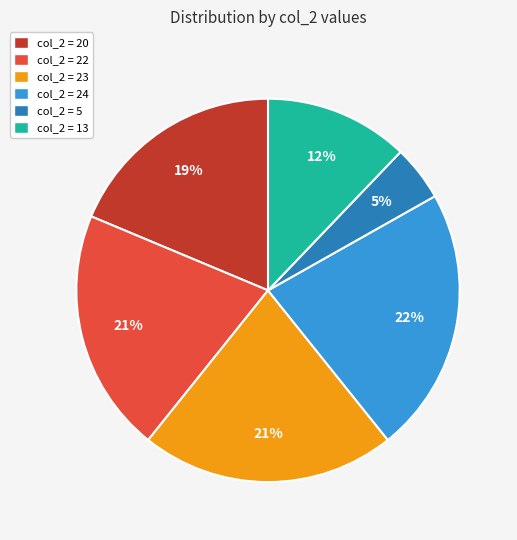

How many slices are in this pie chart?

6